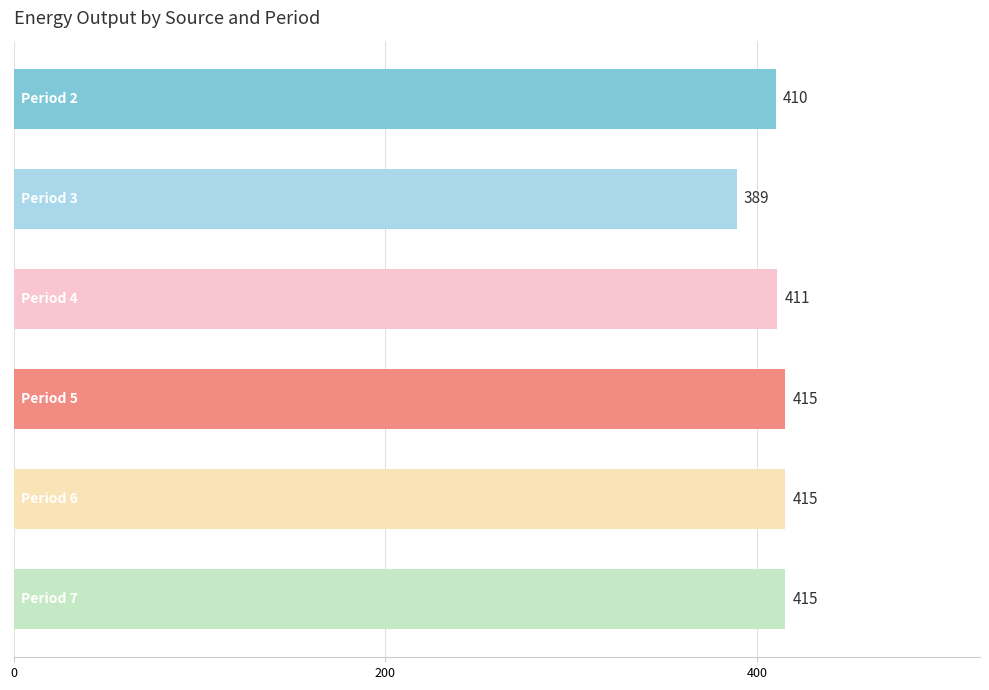

What is the smallest value displayed?

389